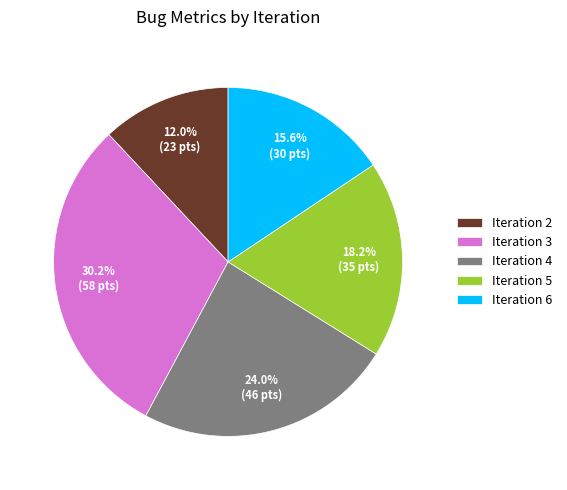

How much of the chart is everything except Iteration 3?

69.8%